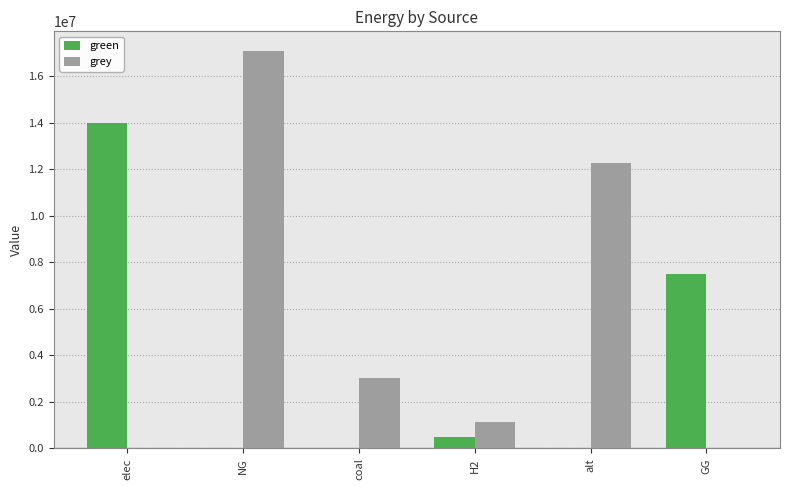

What is the sum of all green values?

21984058.4